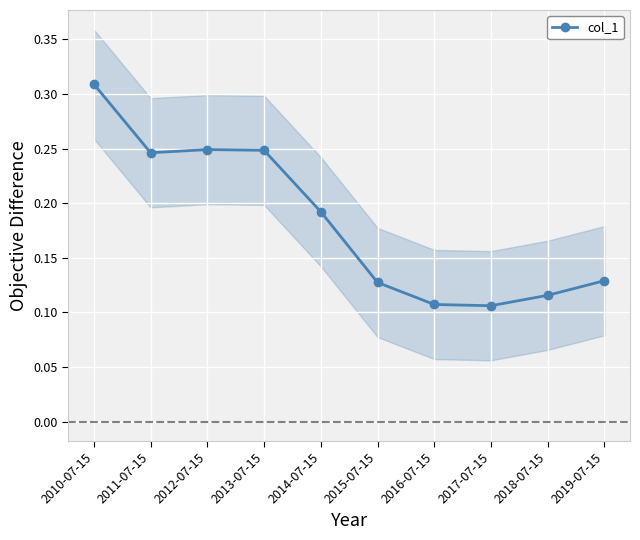

What is the difference between the maximum and minimum values?

0.2